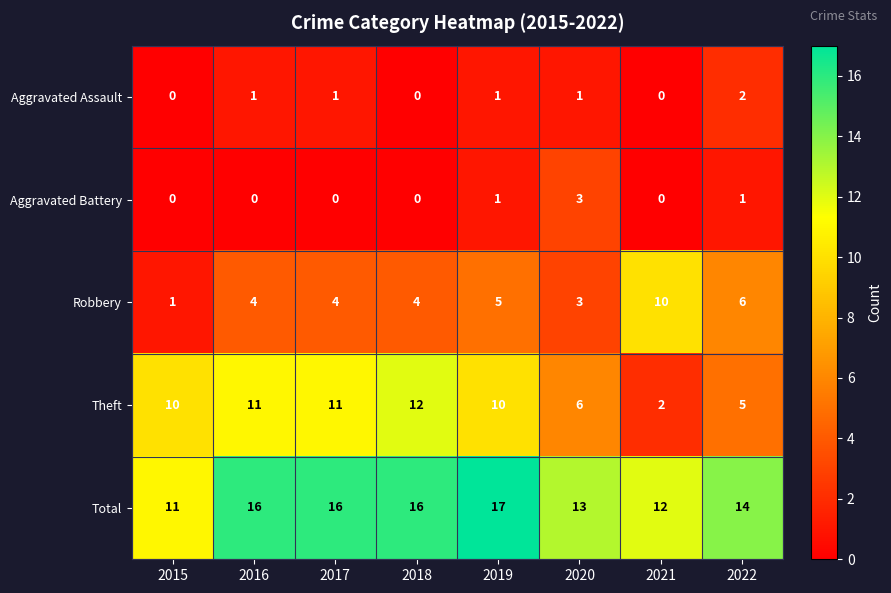

Count the number of categories in the chart.

8